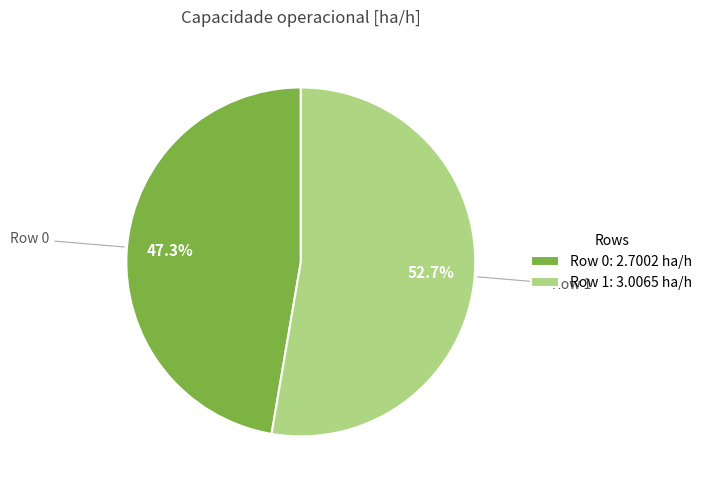

Is it true that Row 1 is 53% of the pie?

True